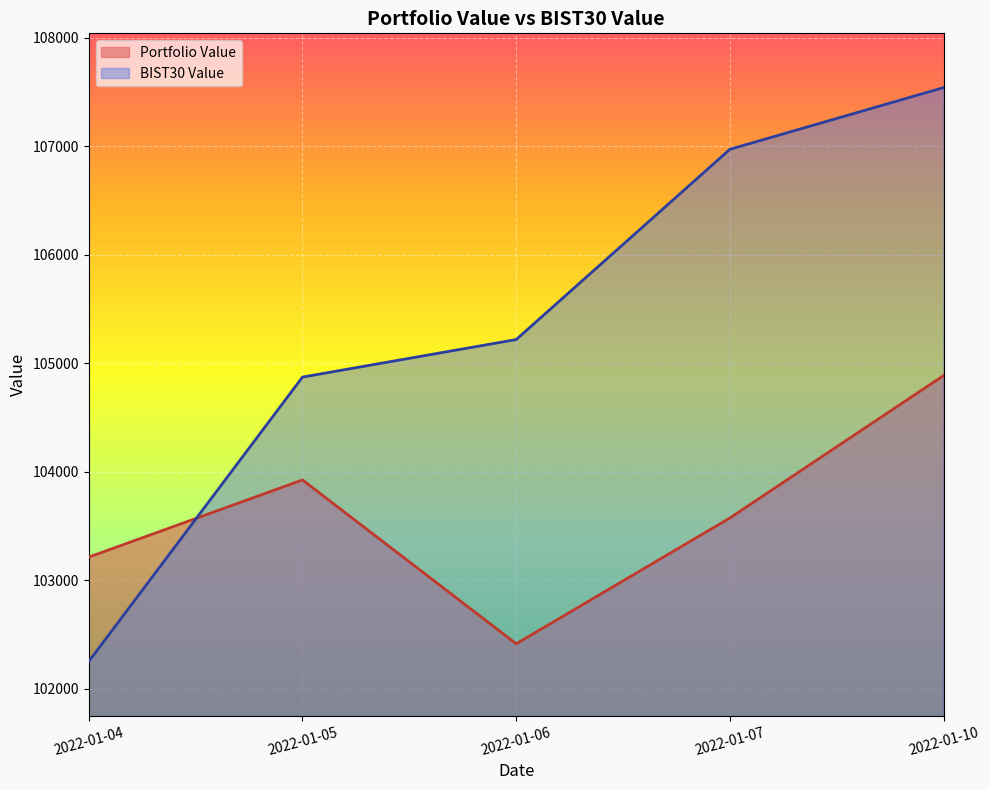

At which label does Portfolio Value reach its minimum?

2022-01-06